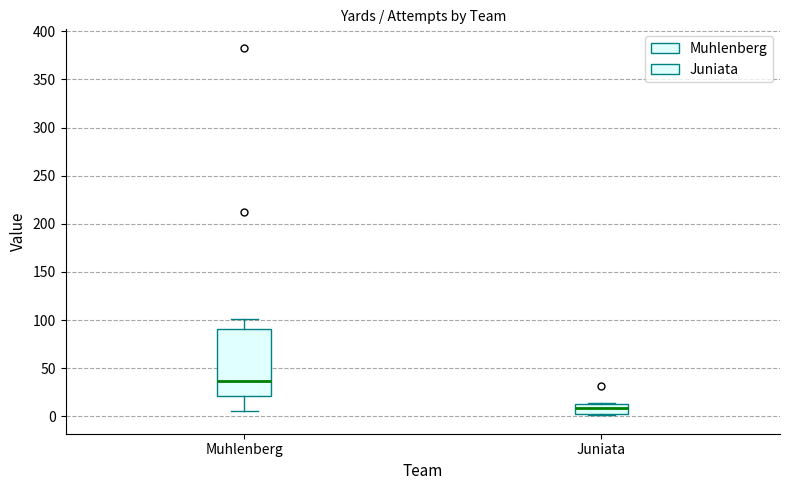

Which box has the highest median line?

Muhlenberg